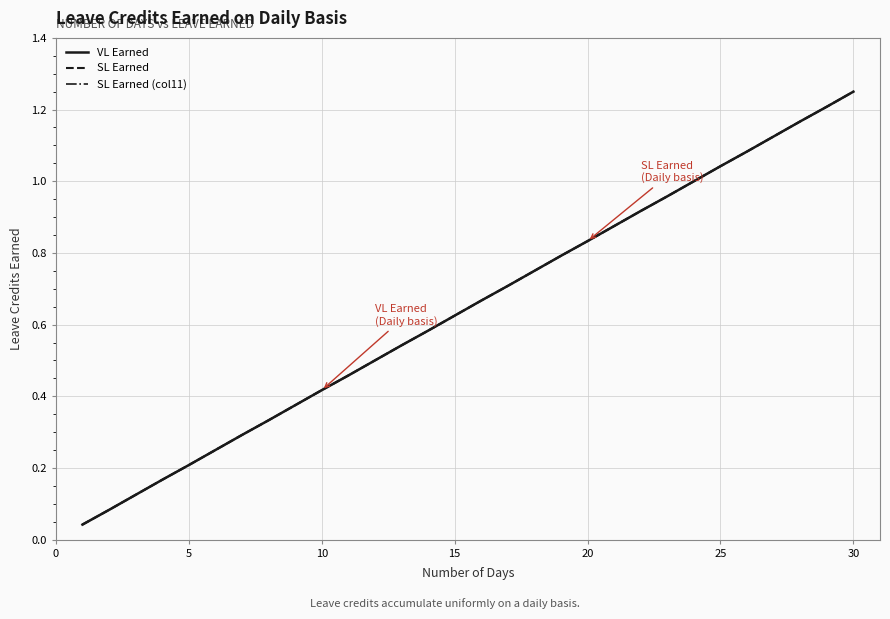

True or false: VL Earned has more than 2 points higher than both neighbors.

False